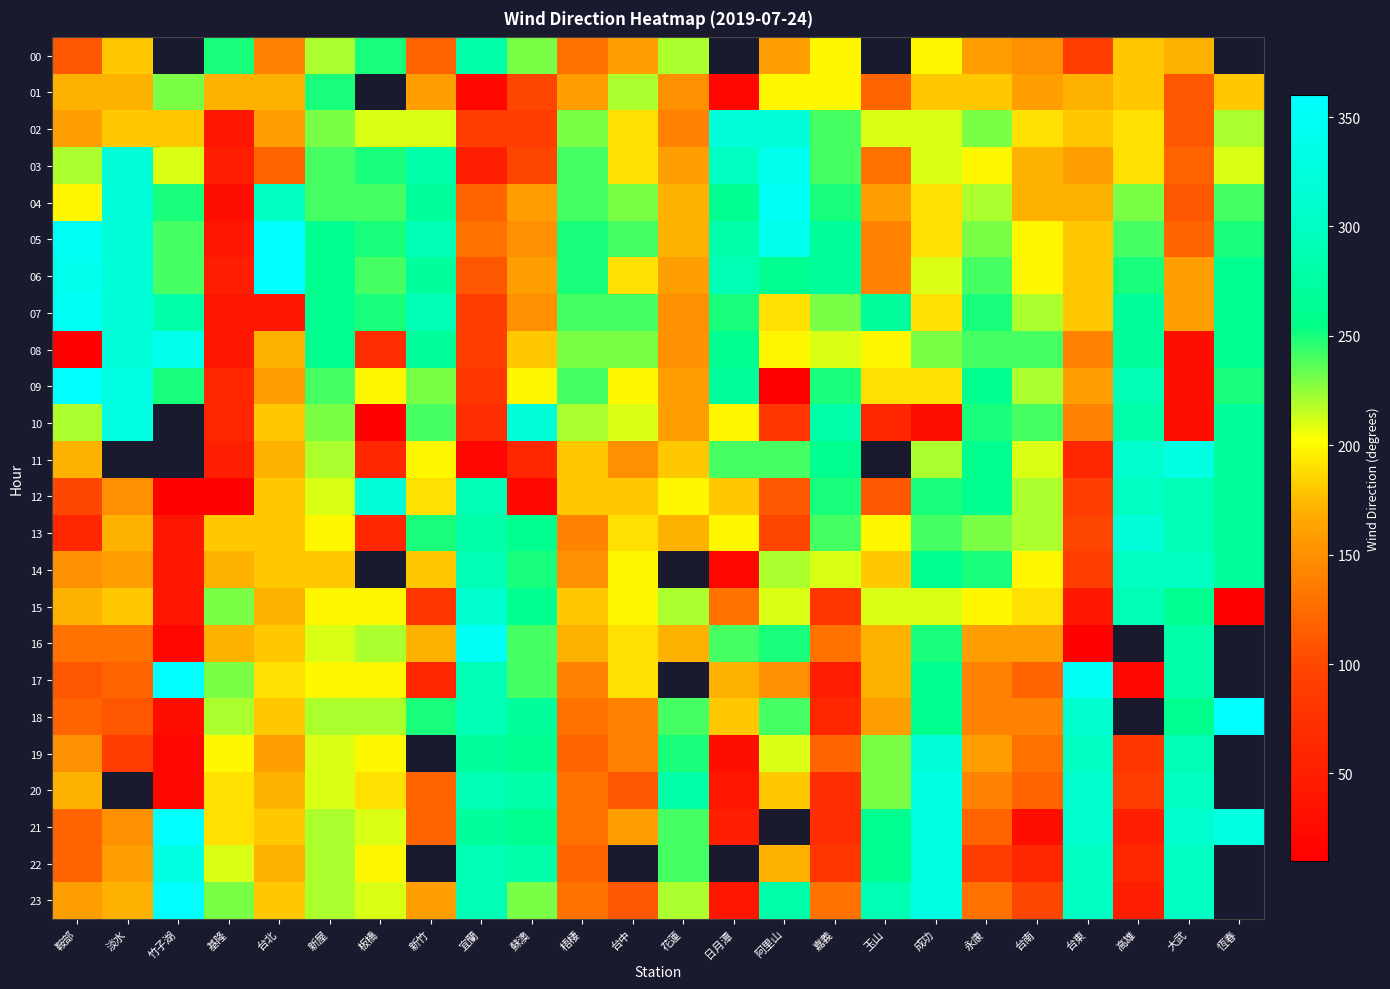

Which series has the widest spread of values?

09